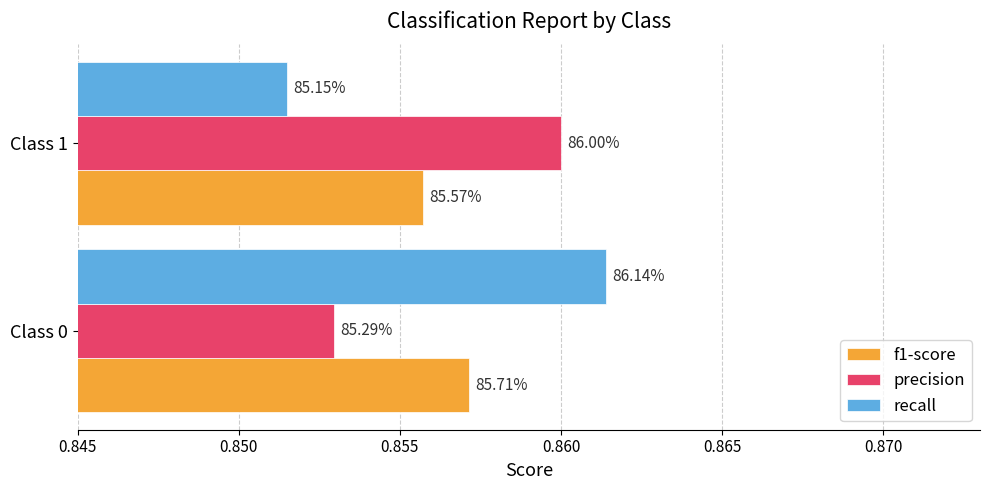

What are all the series names shown in the legend?

f1-score, precision, recall